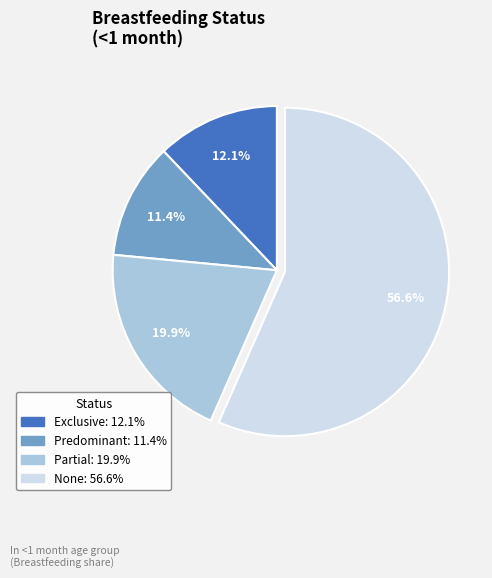

Which has a higher value, None or Exclusive?

None